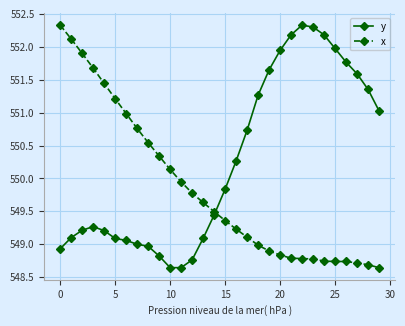

What is the difference between the maximum and minimum values in the y series?

3.7